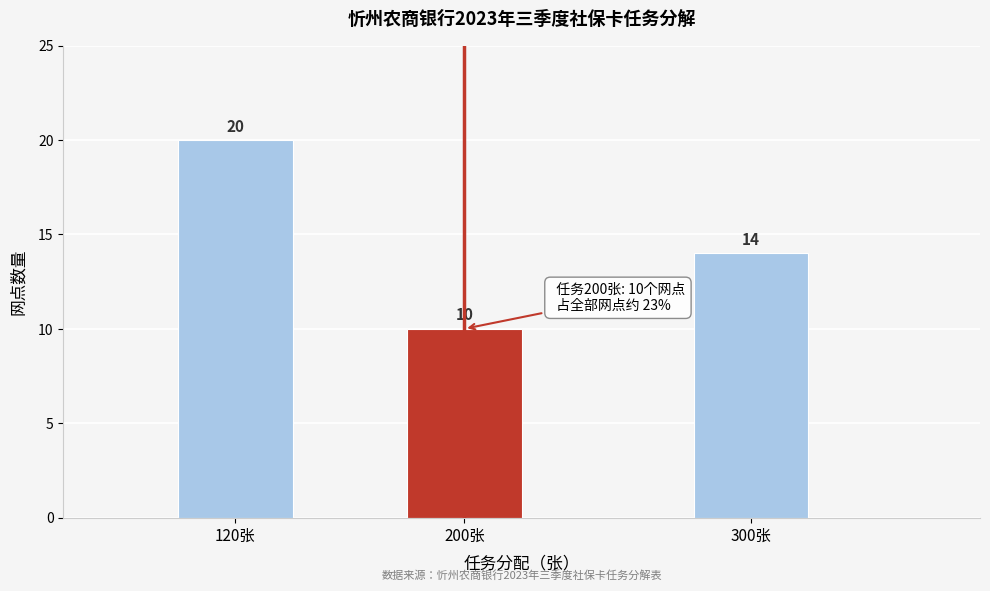

Reading left to right, list all the values displayed in this chart.

20	10	14